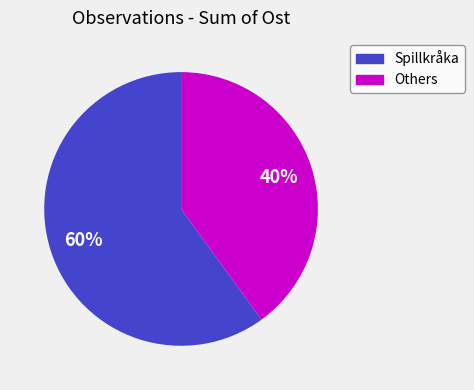

Is there a majority slice in this chart?

Yes